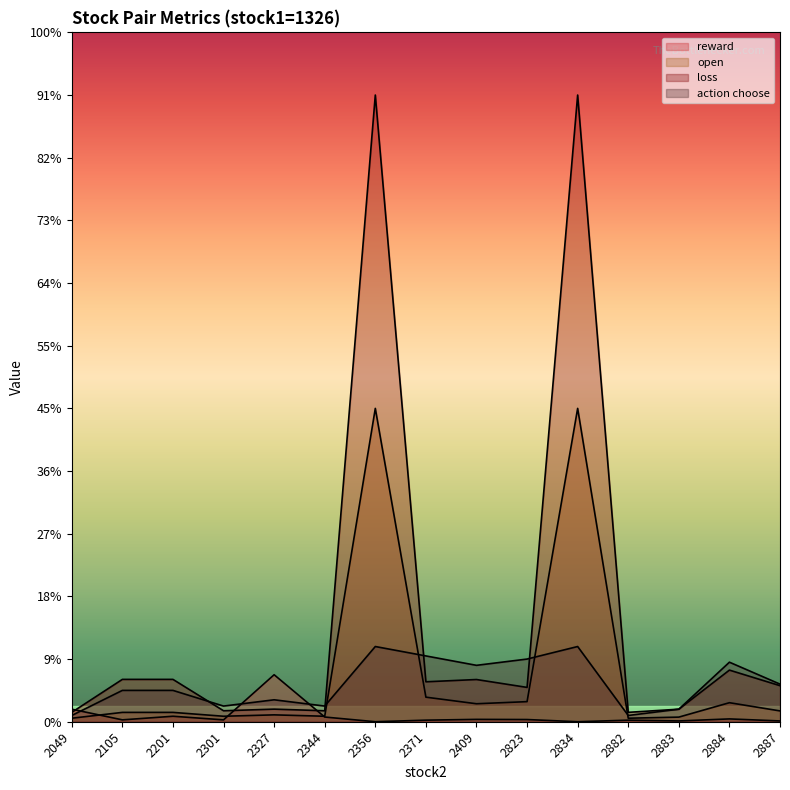

Reading left to right, list all the values displayed in this chart.

reward: 4.0	0.6	1.8	0.6	15.0	1.5	0.0	0.5	0.8	0.7	0.0	0.5	0.2	0.9	0.2
open: 1.1	3.0	3.0	1.7	2.2	1.7	100.0	7.8	5.7	6.4	100.0	1.1	1.5	6.1	3.5
loss: 3.0	13.5	13.5	3.5	4.0	3.5	200.0	12.7	13.5	11.0	200.0	3.0	4.0	16.5	11.5
action choose: 2.0	10.0	10.0	5.0	7.0	5.0	24.0	21.0	18.0	20.0	24.0	2.0	4.0	19.0	12.0